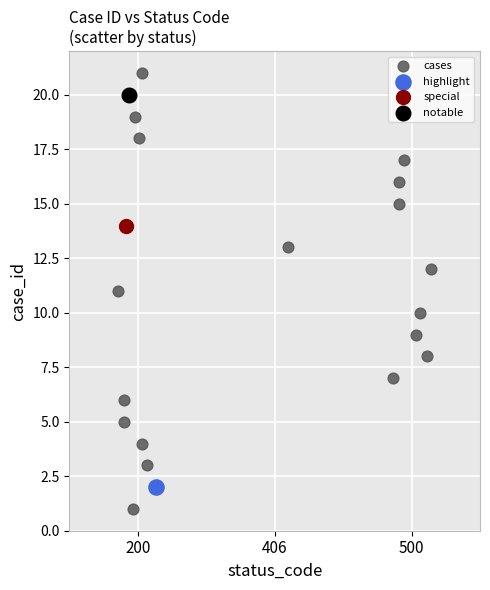

What are all the series names shown in the legend?

cases, highlight, special, notable